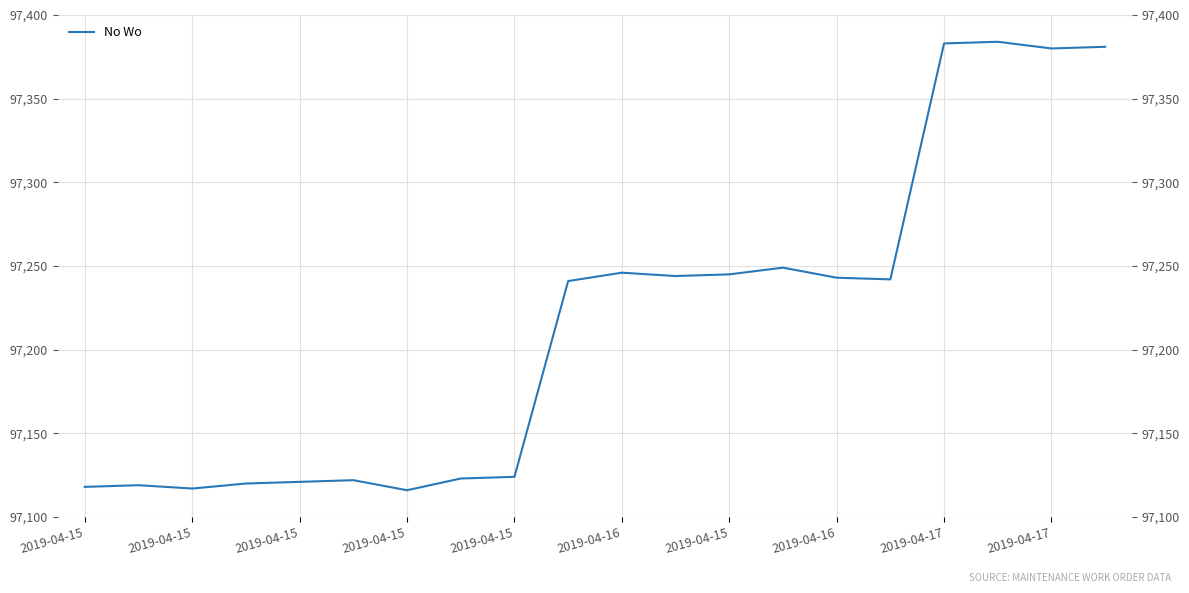

How many lines are shown in the chart?

1